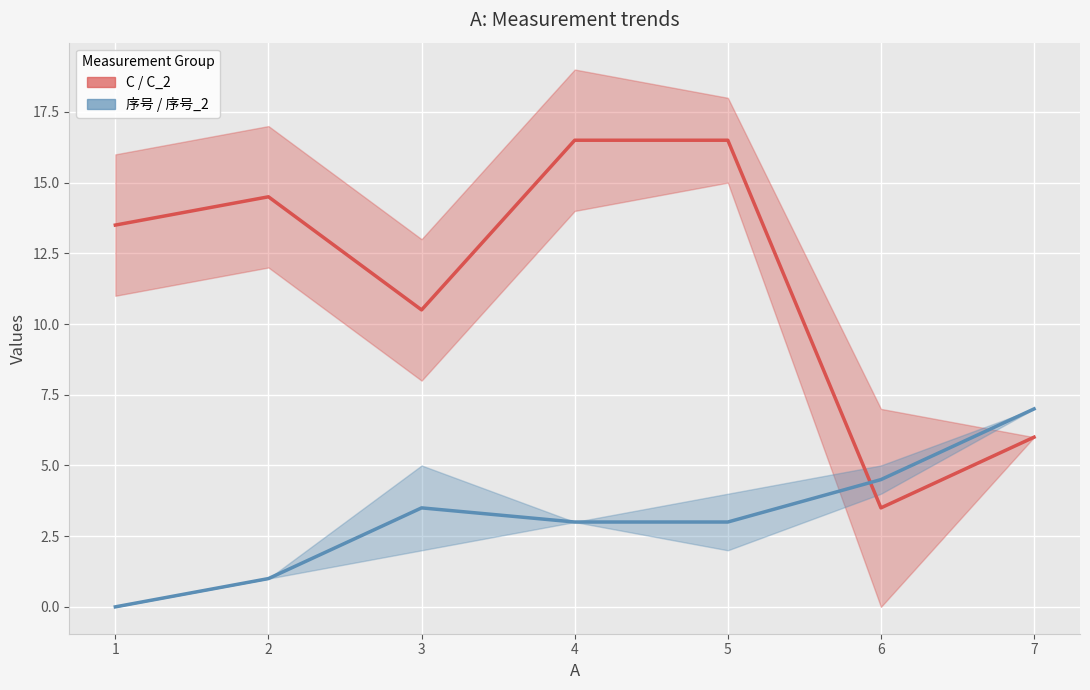

How many lines are shown in the chart?

2